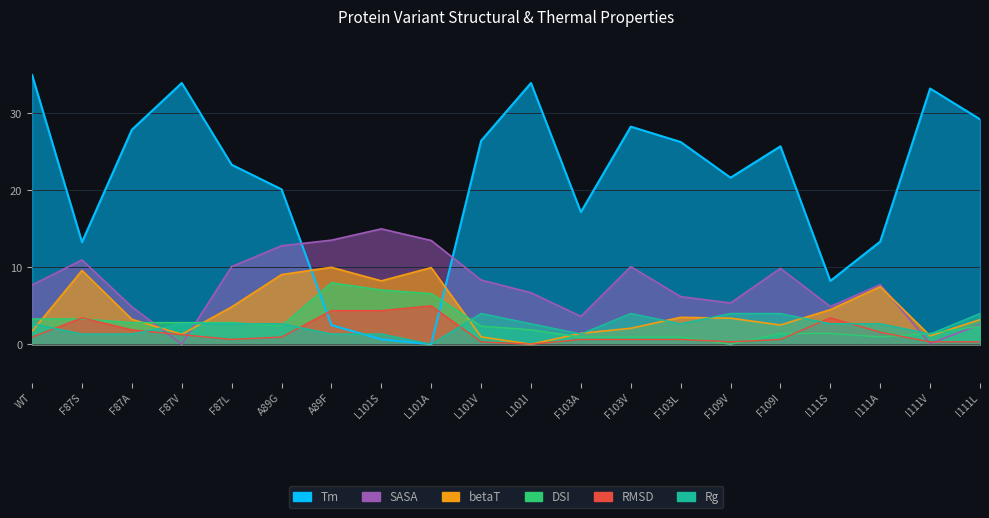

Does the chart display data point markers on the line(s)?

No